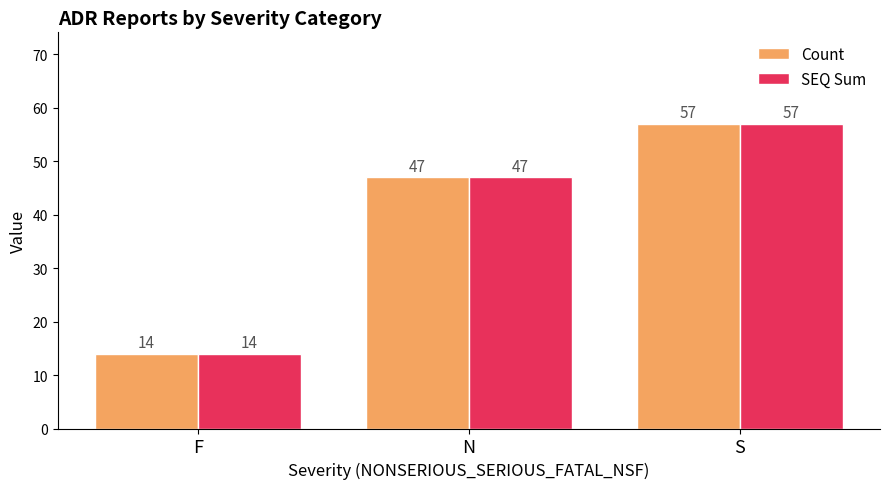

At how many categories does at least one series exceed 30?

2